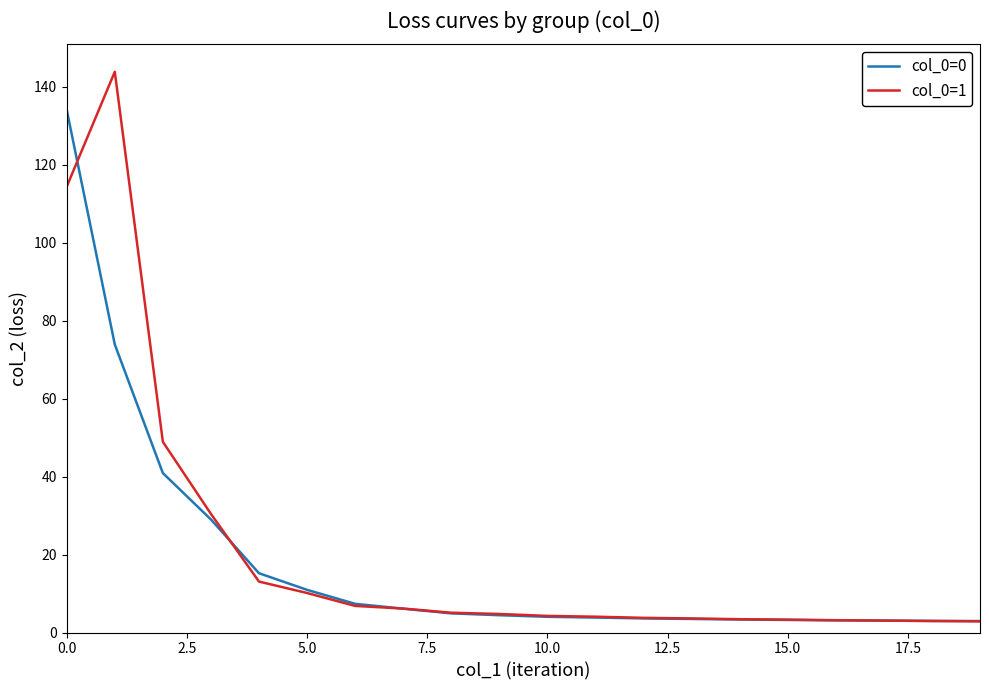

Rank the series by their maximum value, from highest to lowest.

col_0=1, col_0=0